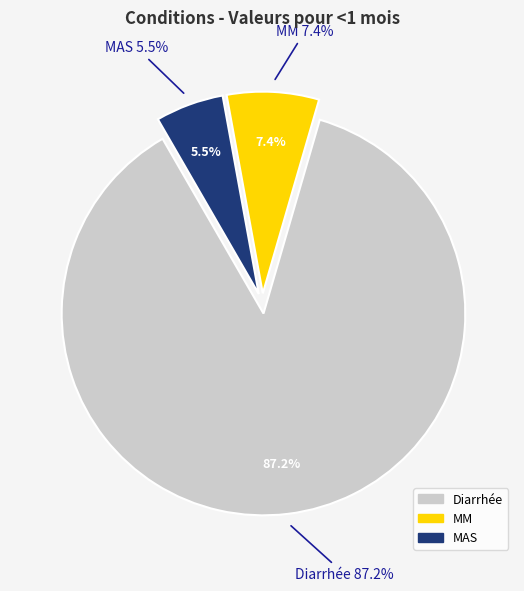

Rank the categories by value from lowest to highest.

MAS, MM, Diarrhée